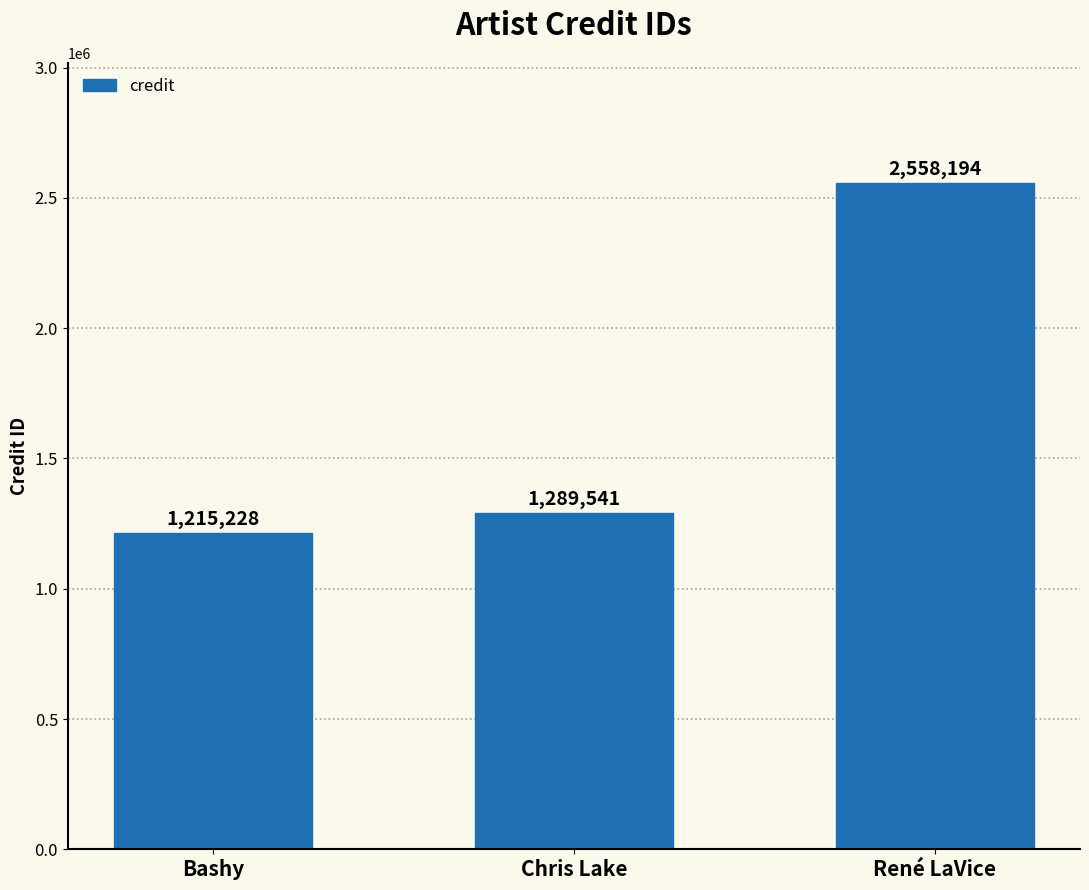

Count the number of data series in this chart.

1